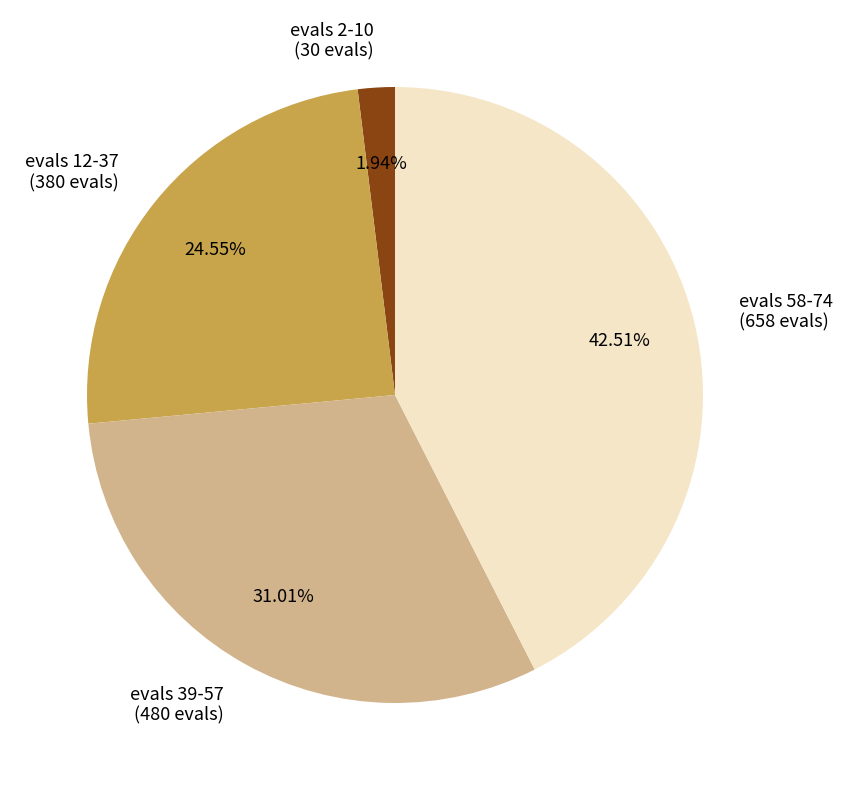

Between evals 39-57 (480 evals) and evals 12-37 (380 evals), which is larger?

evals 39-57 (480 evals)